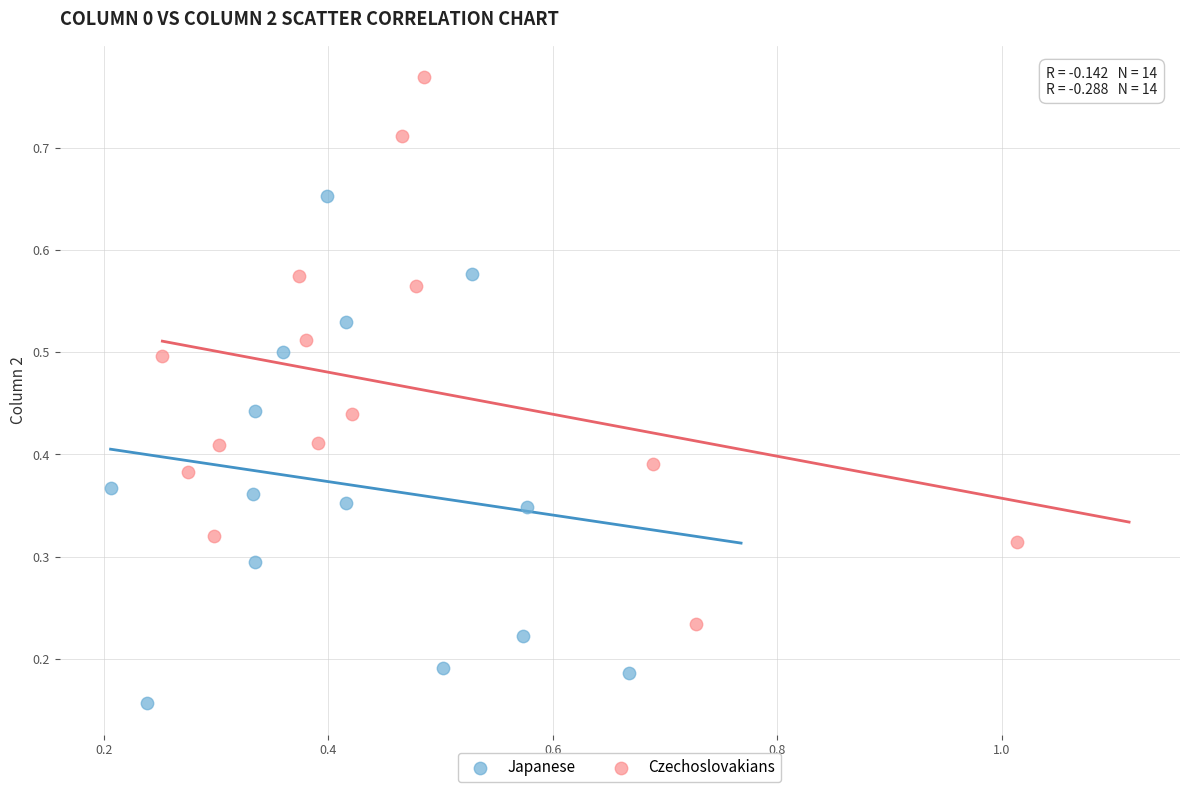

Which series reaches the minimum Y coordinate?

Japanese